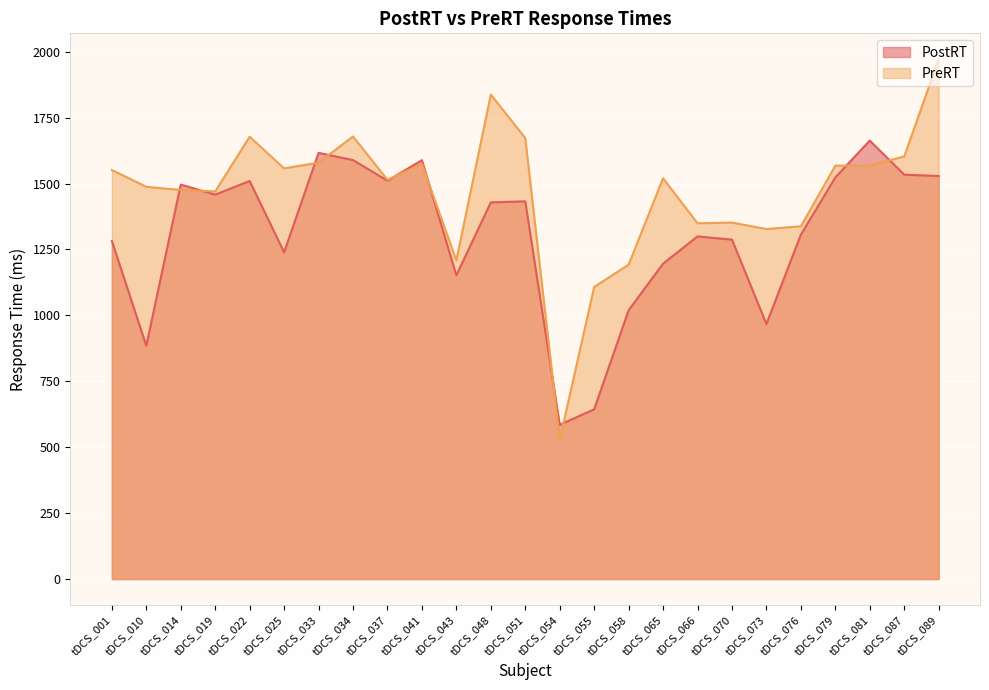

Which category has the lowest value in the PreRT series?

tDCS_054